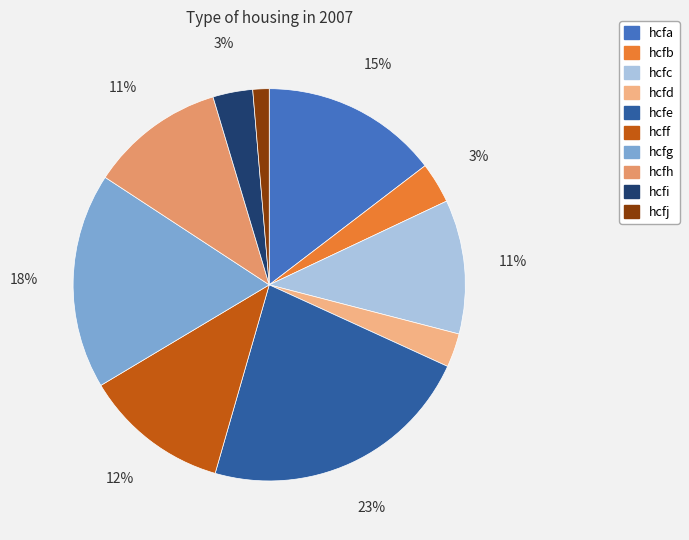

Between hcfc and hcfa, which is larger?

hcfa